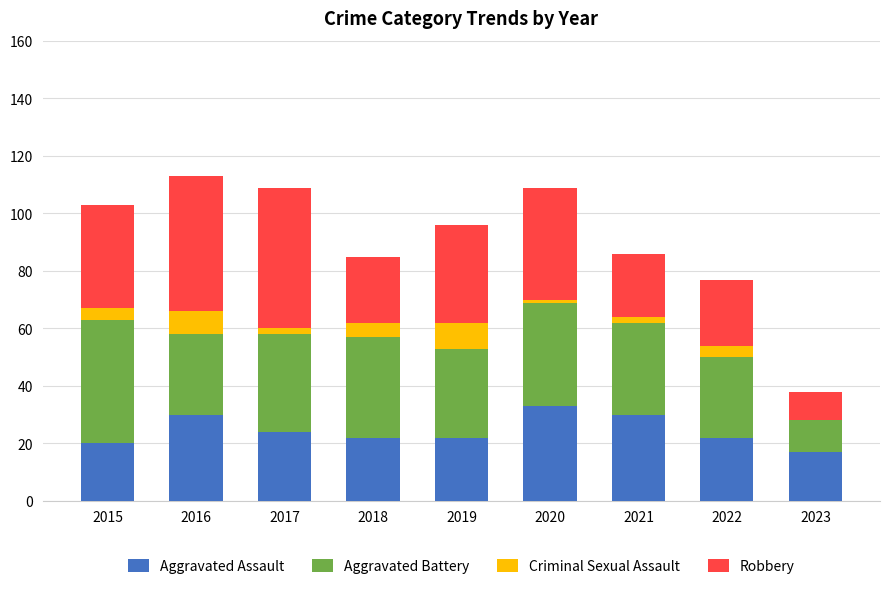

Are the bars horizontal?

No